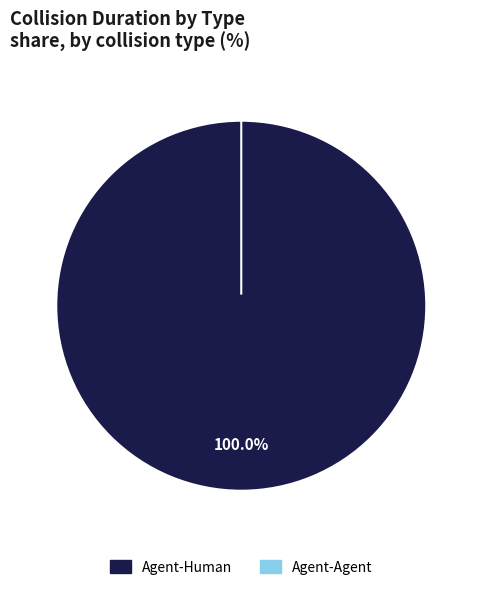

What percentage is the Agent-Human slice, to the nearest percent?

100%